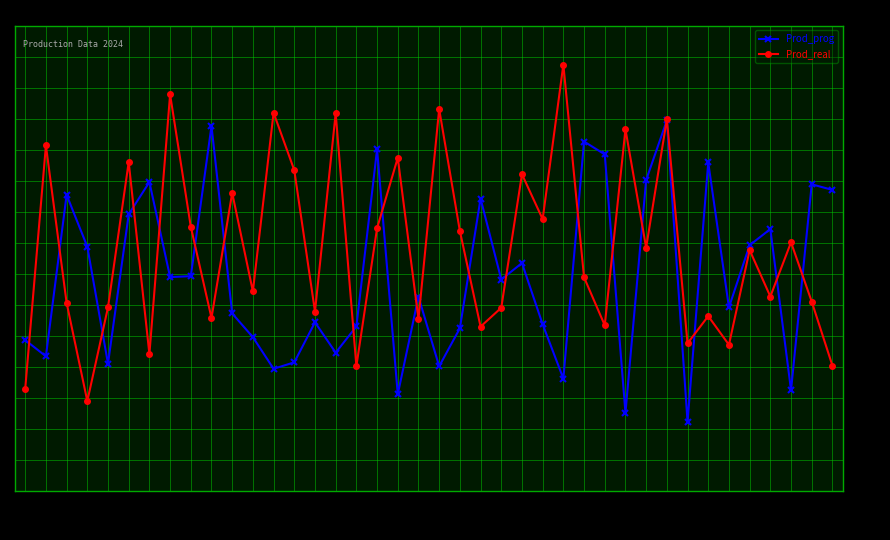

Where is Prod_real nearest to the value 8318?

05-22